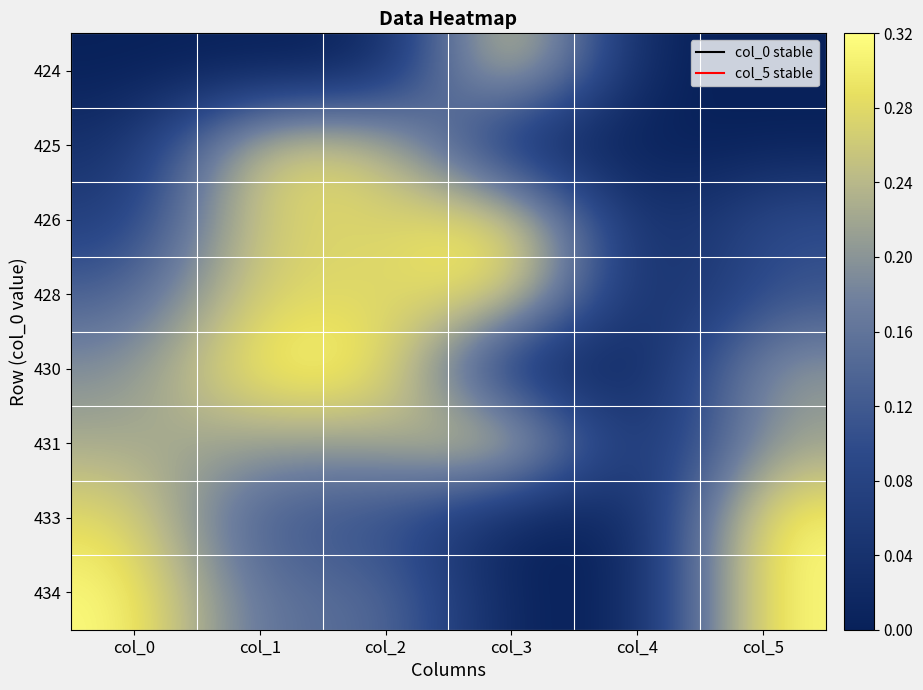

Count the number of categories in the chart.

6